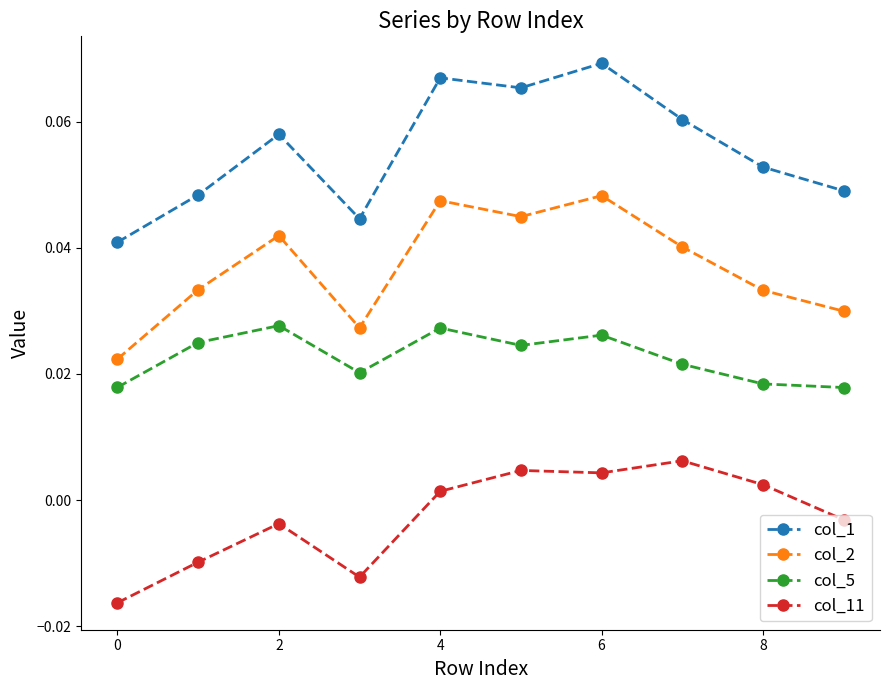

True or false: col_5 has more than 0 points higher than both neighbors.

True